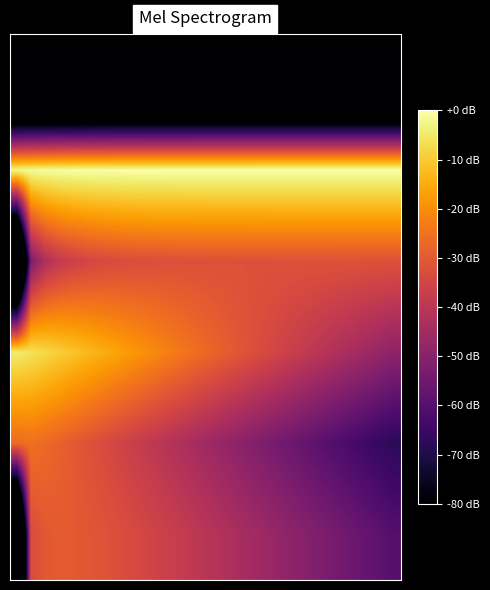

What is the minimum value shown in the chart?

-155.8